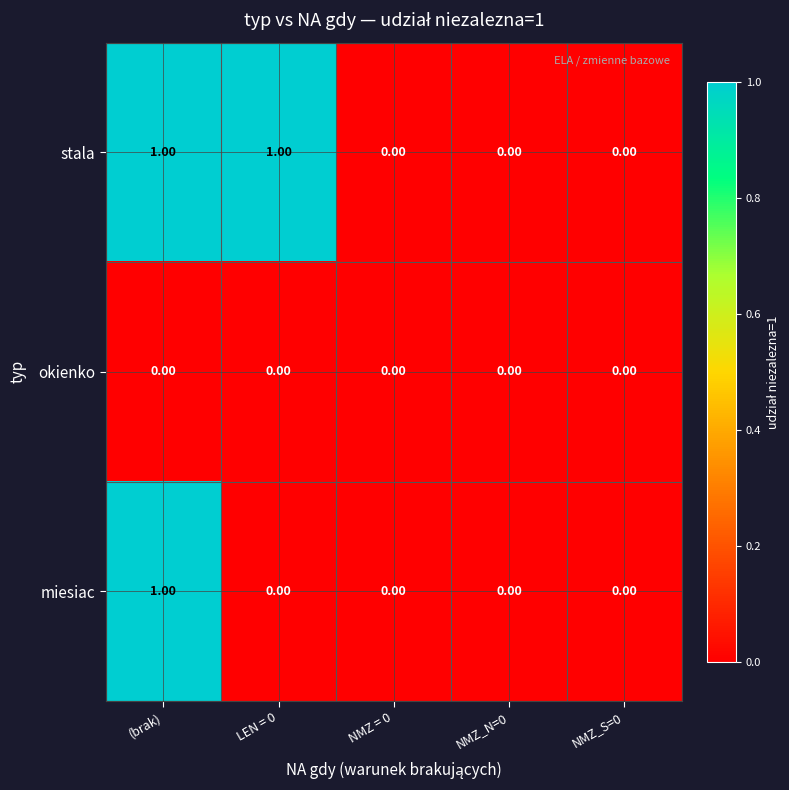

Which series has the largest total across all categories?

stala